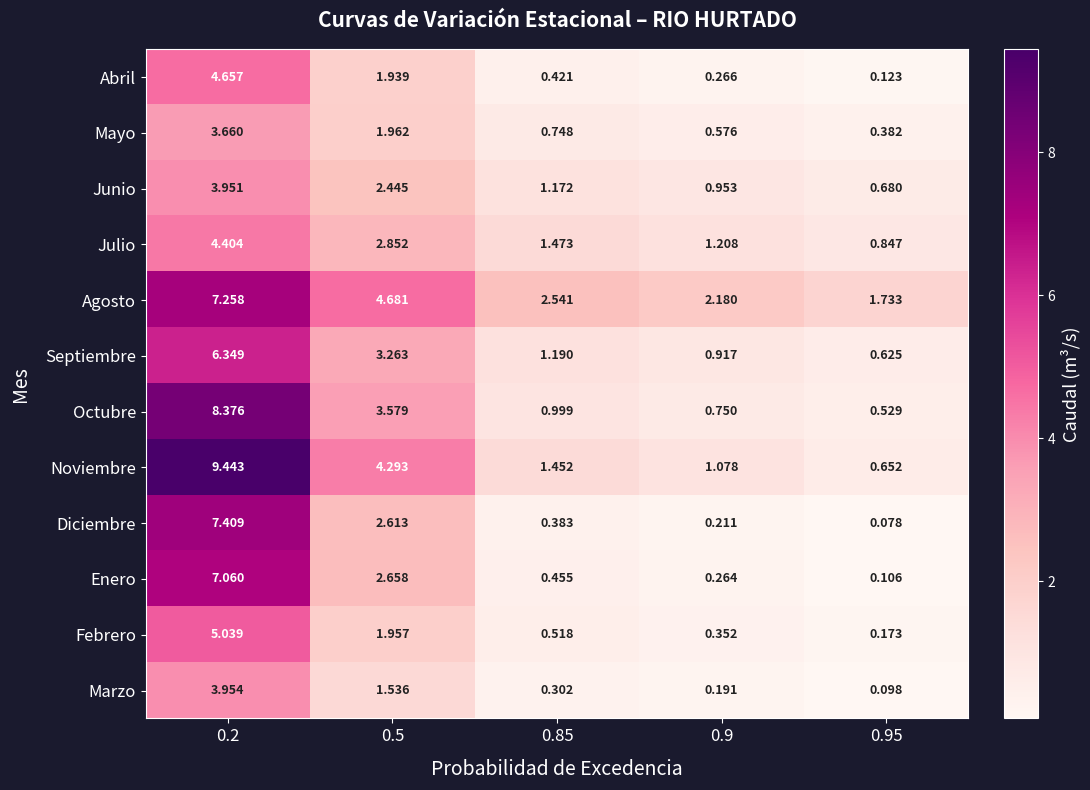

What is the total value across all series at 0.5?

33.8